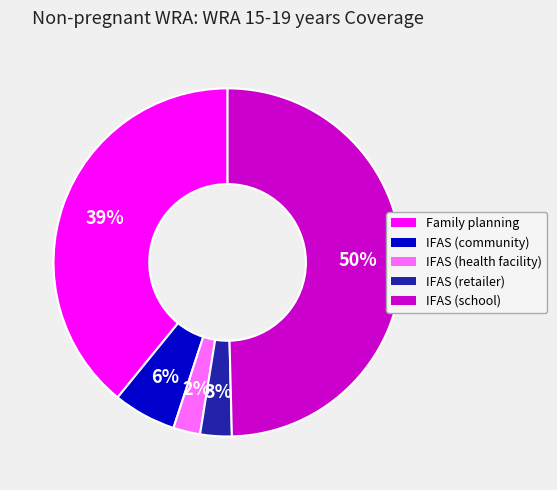

The IFAS (health facility) slice represents 2% of the pie. True or false?

True